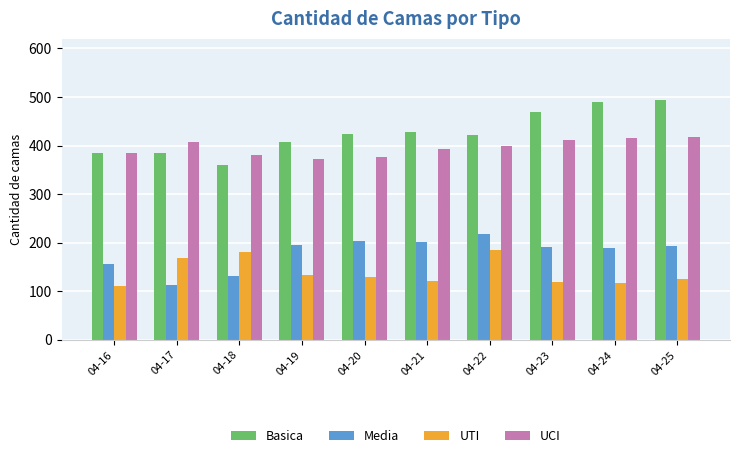

What is the total value across all series at 04-25?

1230